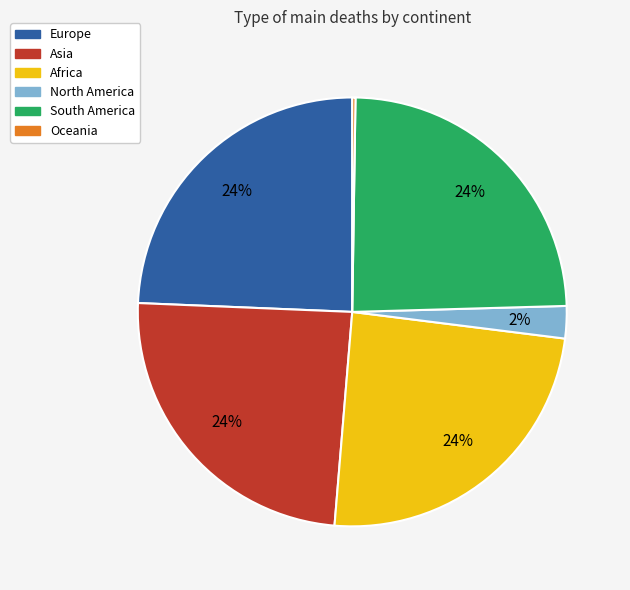

Which has a higher value, North America or South America?

South America